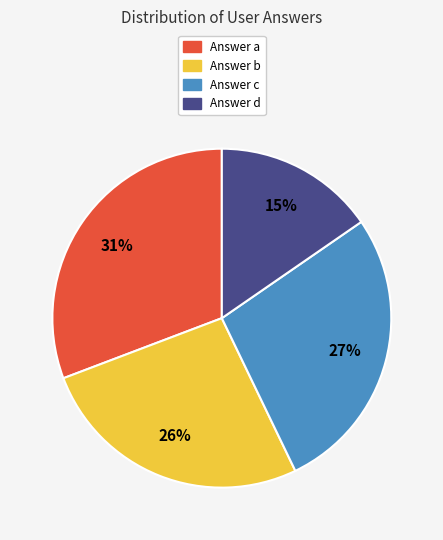

Does any single category account for the majority?

No